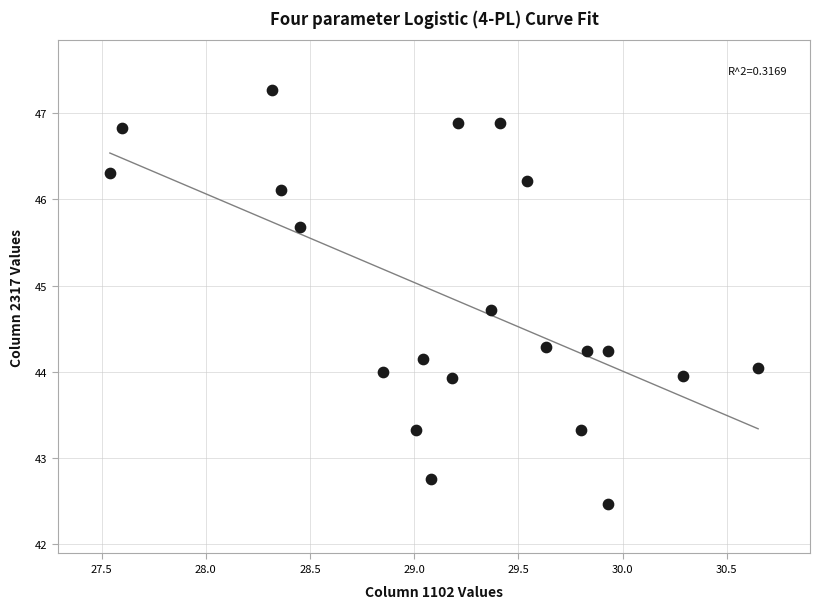

What is the range of X values (max minus min)?

3.1